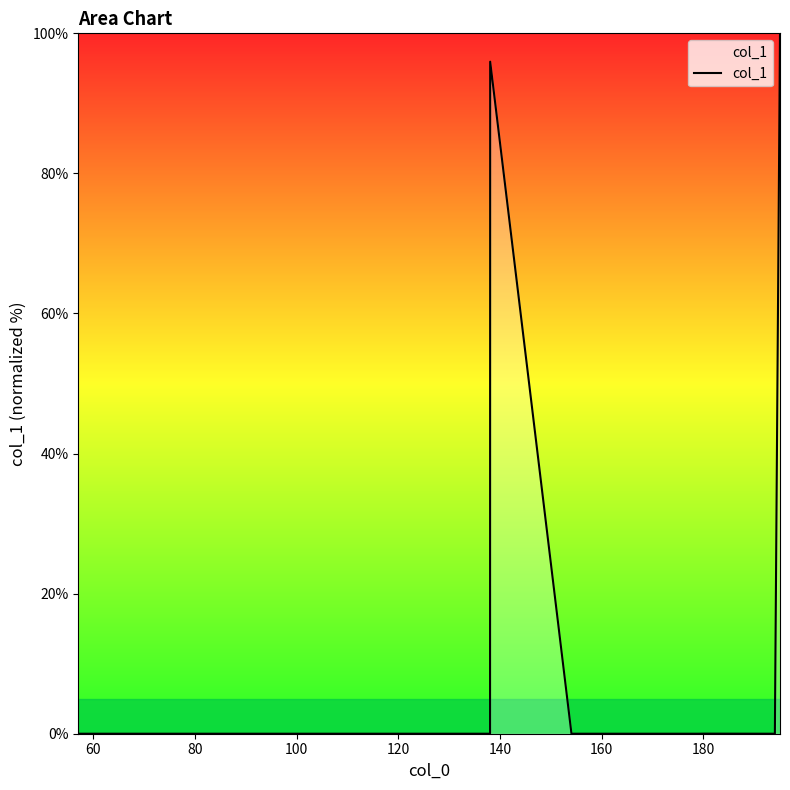

What is the difference between the maximum and minimum values?

100.0